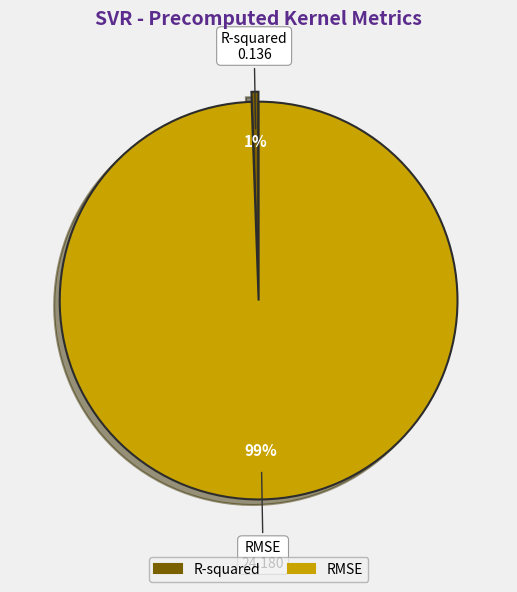

What percentage is the RMSE slice, to the nearest percent?

99%